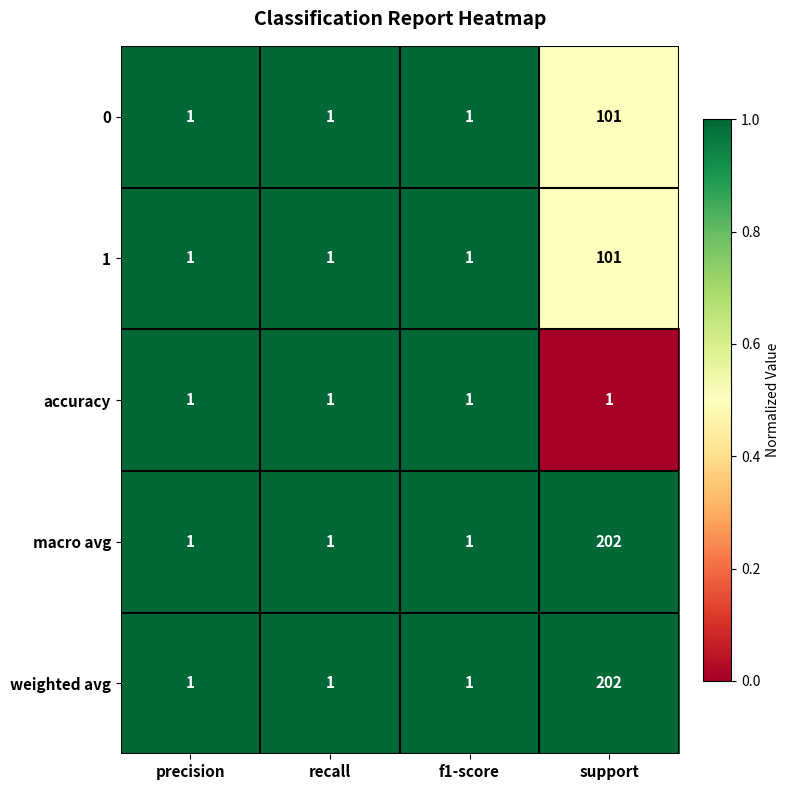

Reading left to right, what are all the values shown in this chart?

0: precision=1	recall=1	f1-score=1	support=101
1: precision=1	recall=1	f1-score=1	support=101
accuracy: precision=1	recall=1	f1-score=1	support=1
macro avg: precision=1	recall=1	f1-score=1	support=202
weighted avg: precision=1	recall=1	f1-score=1	support=202